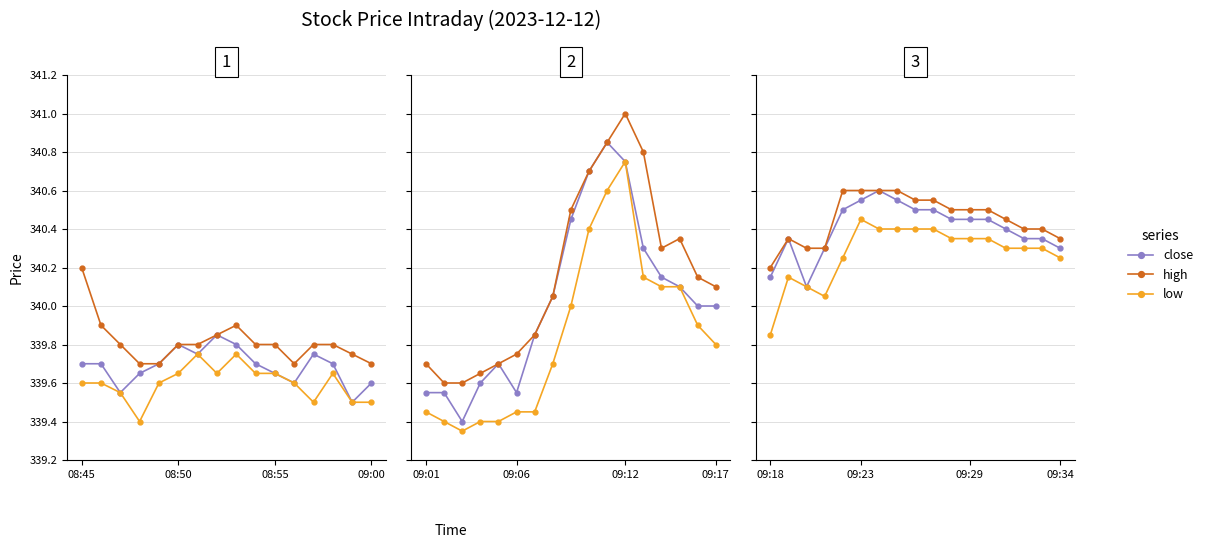

What are all the series names shown in the legend?

close, high, low